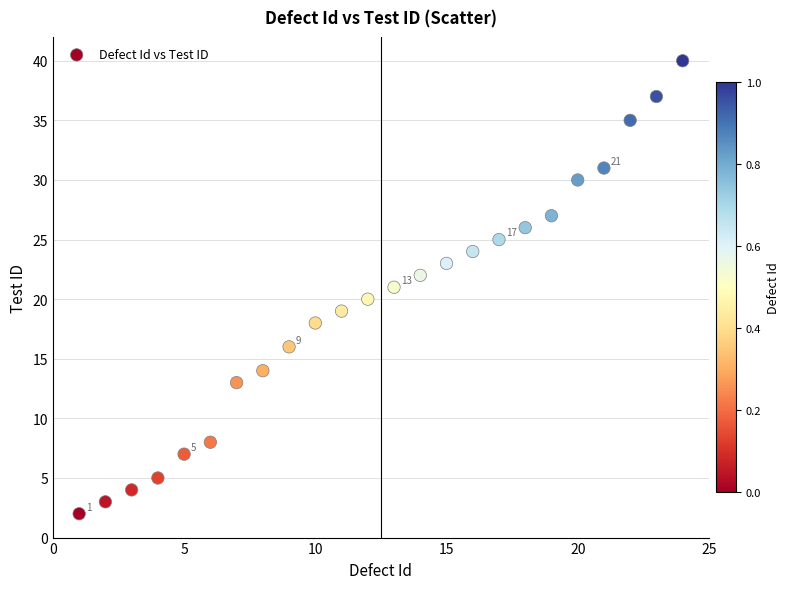

What is the range of X values (max minus min)?

23